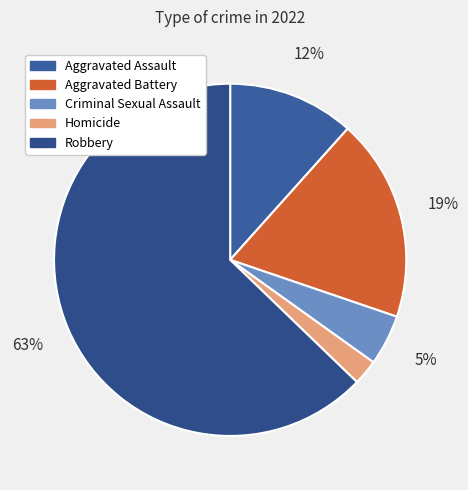

The Robbery slice represents 68% of the pie. True or false?

False